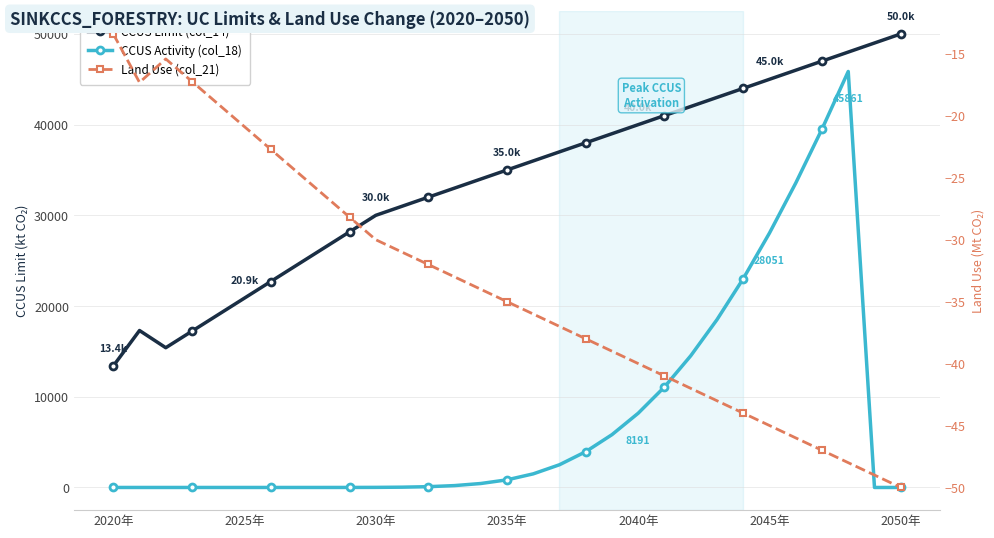

True or false: CCUS Limit (col_14) and Land Use (col_21) cross at least once.

False